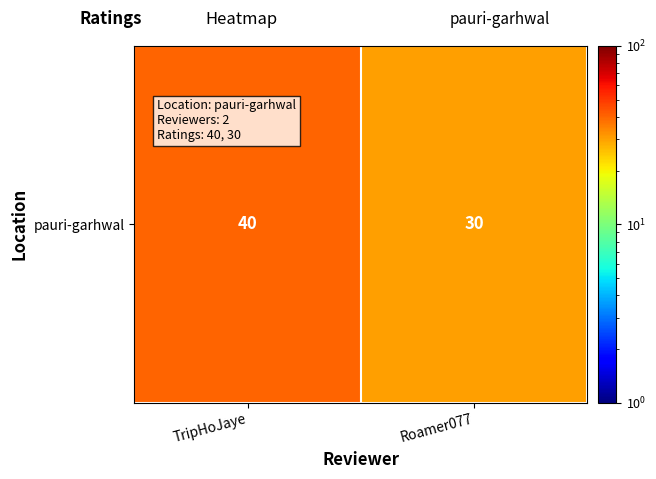

What is the ratio of the value at Roamer077 to the value at TripHoJaye?

0.8